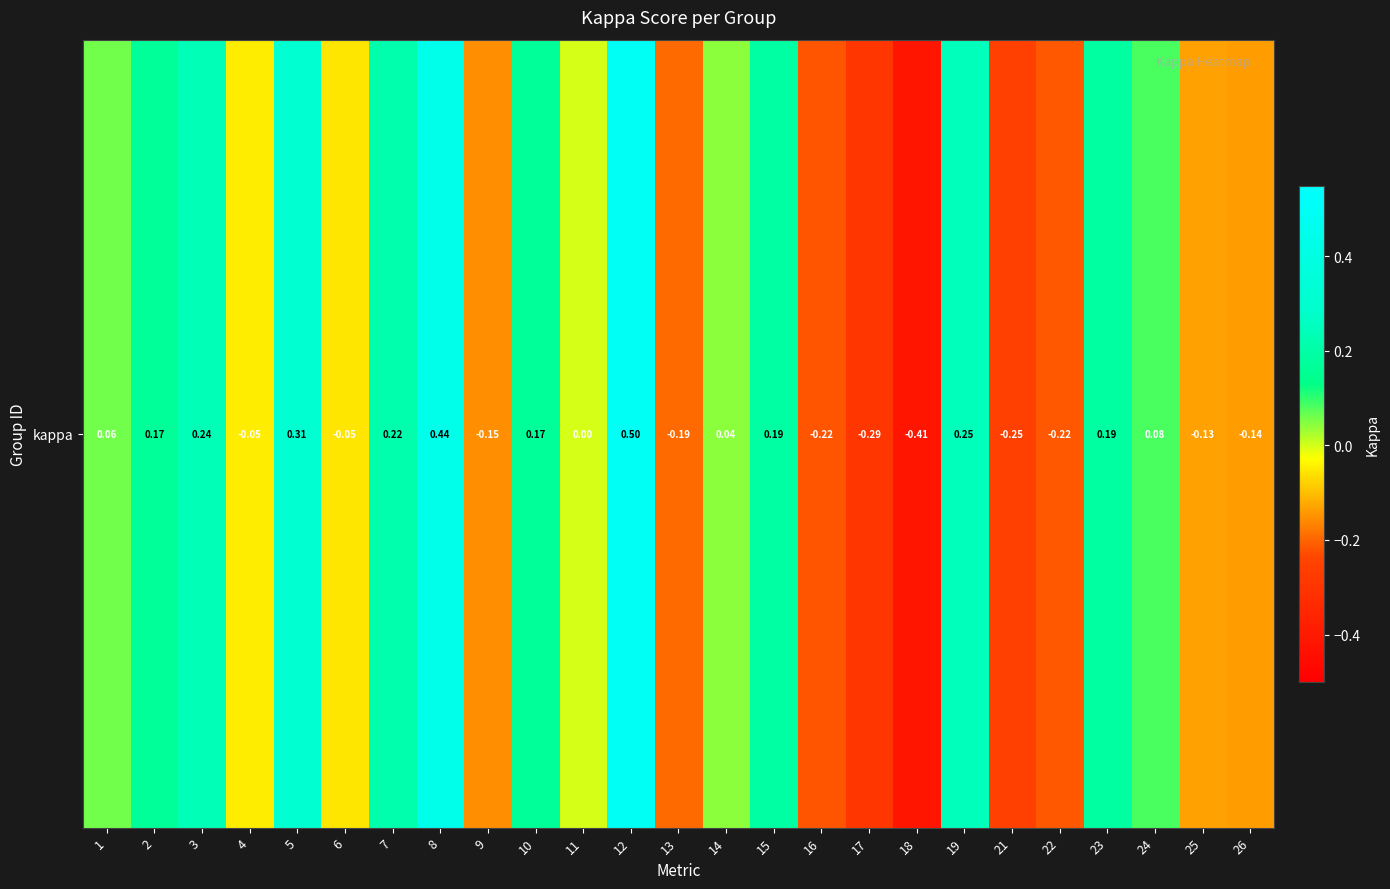

Reading left to right, transcribe all the data shown in this chart.

0.1	0.2	0.2	-0.0	0.3	-0.1	0.2	0.4	-0.2	0.2	0.0	0.5	-0.2	0.0	0.2	-0.2	-0.3	-0.4	0.3	-0.2	-0.2	0.2	0.1	-0.1	-0.1